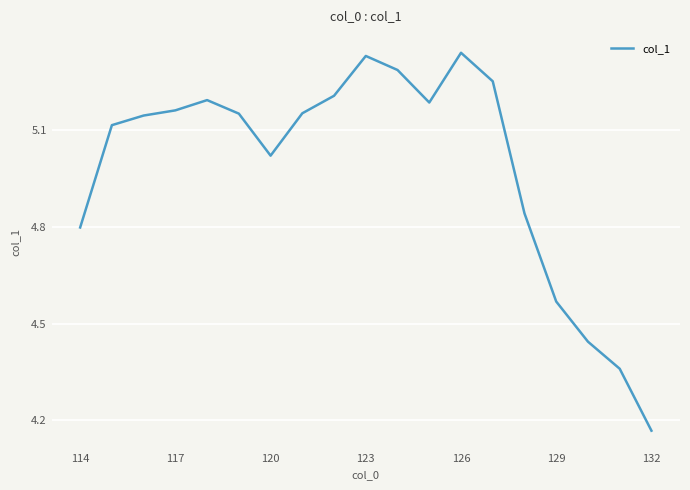

Where is the first local minimum?

120